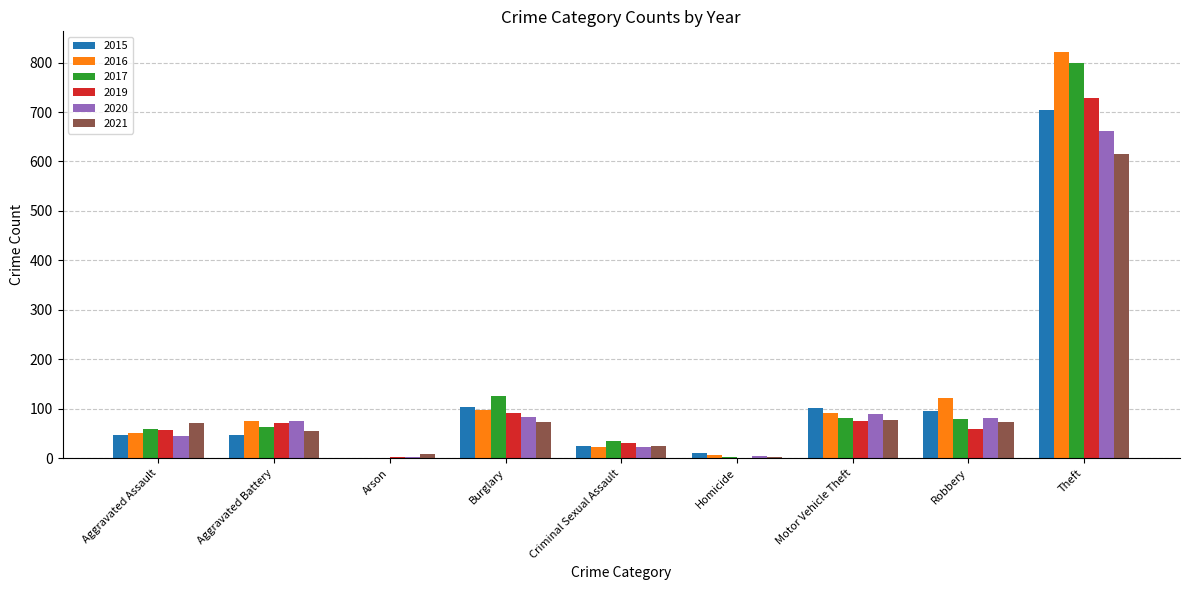

What is the sum of all 2016 values?

1290